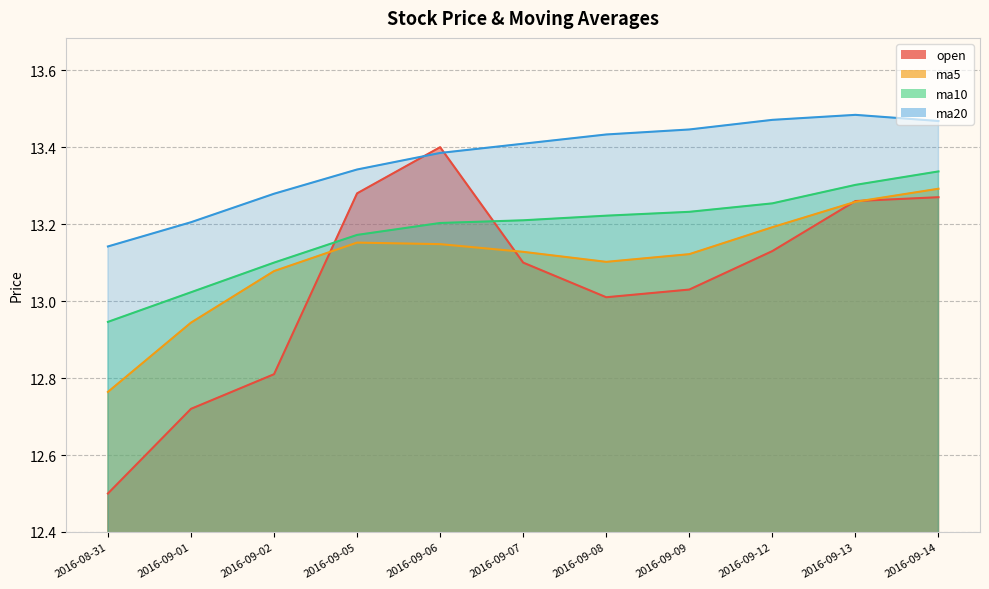

At 2016-09-07, list the series in order from smallest to largest.

open, ma5, ma10, ma20